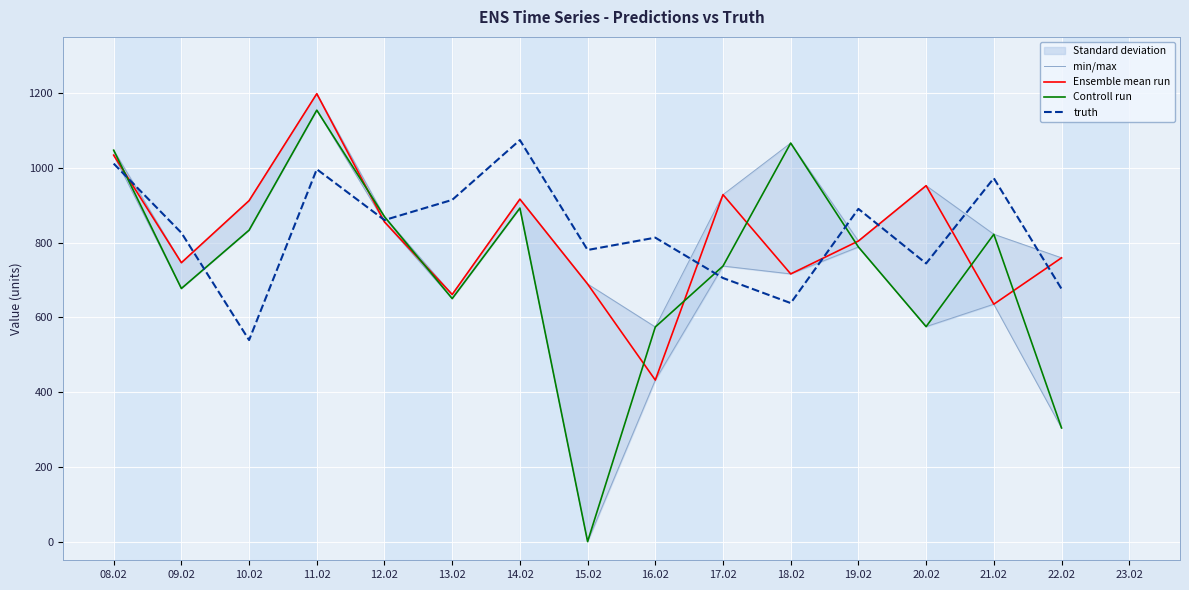

Is the value of Ensemble mean run at 17.02 greater than the value of min/max at 12.02?

Yes